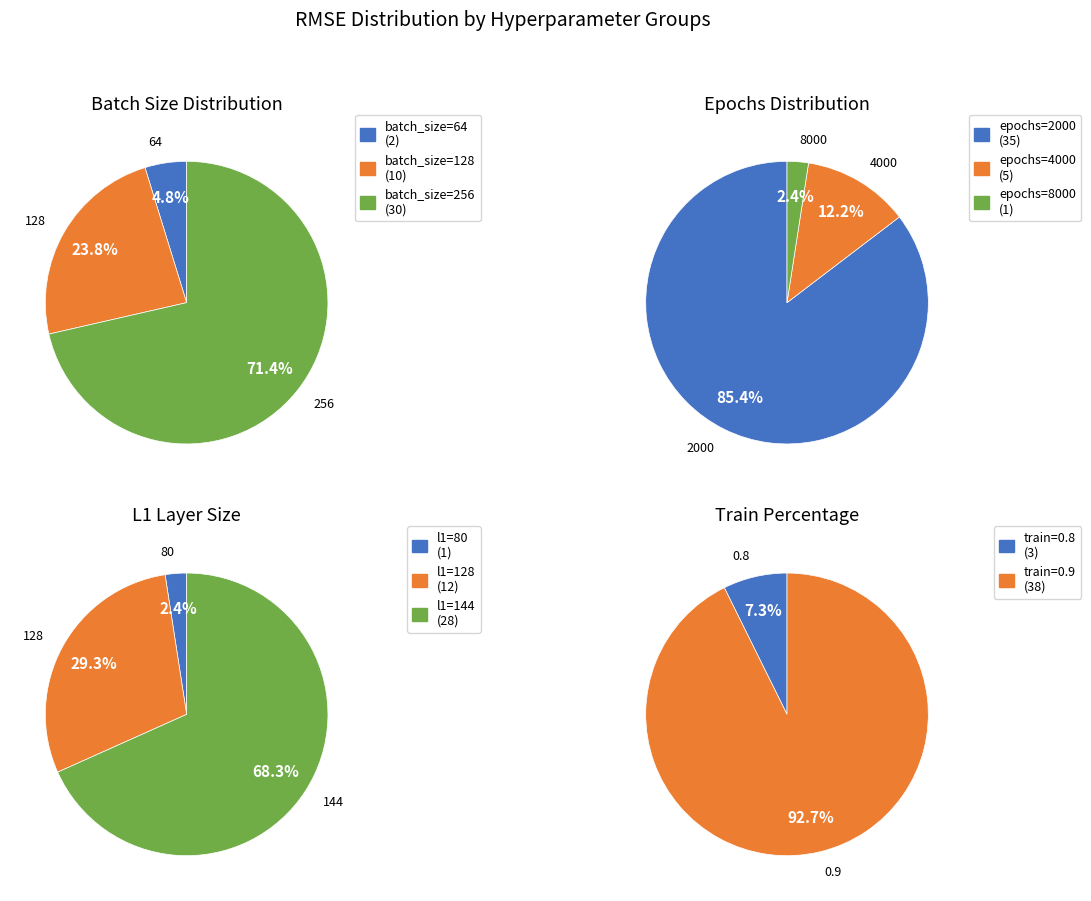

True or false: l1=144 accounts for 6% of the total.

False